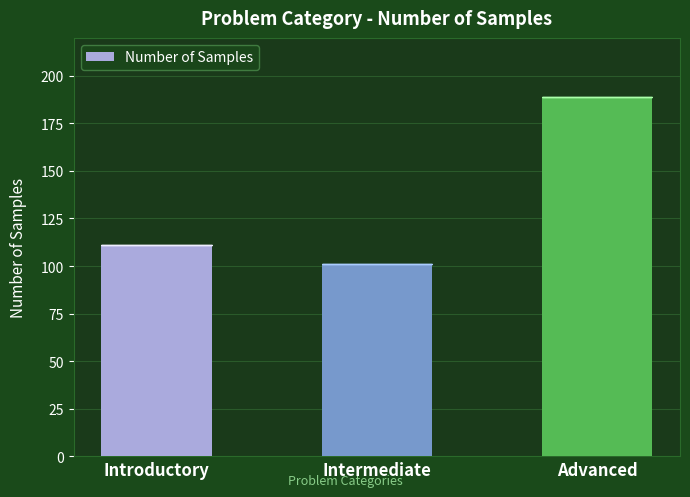

What position from the right is Advanced?

1